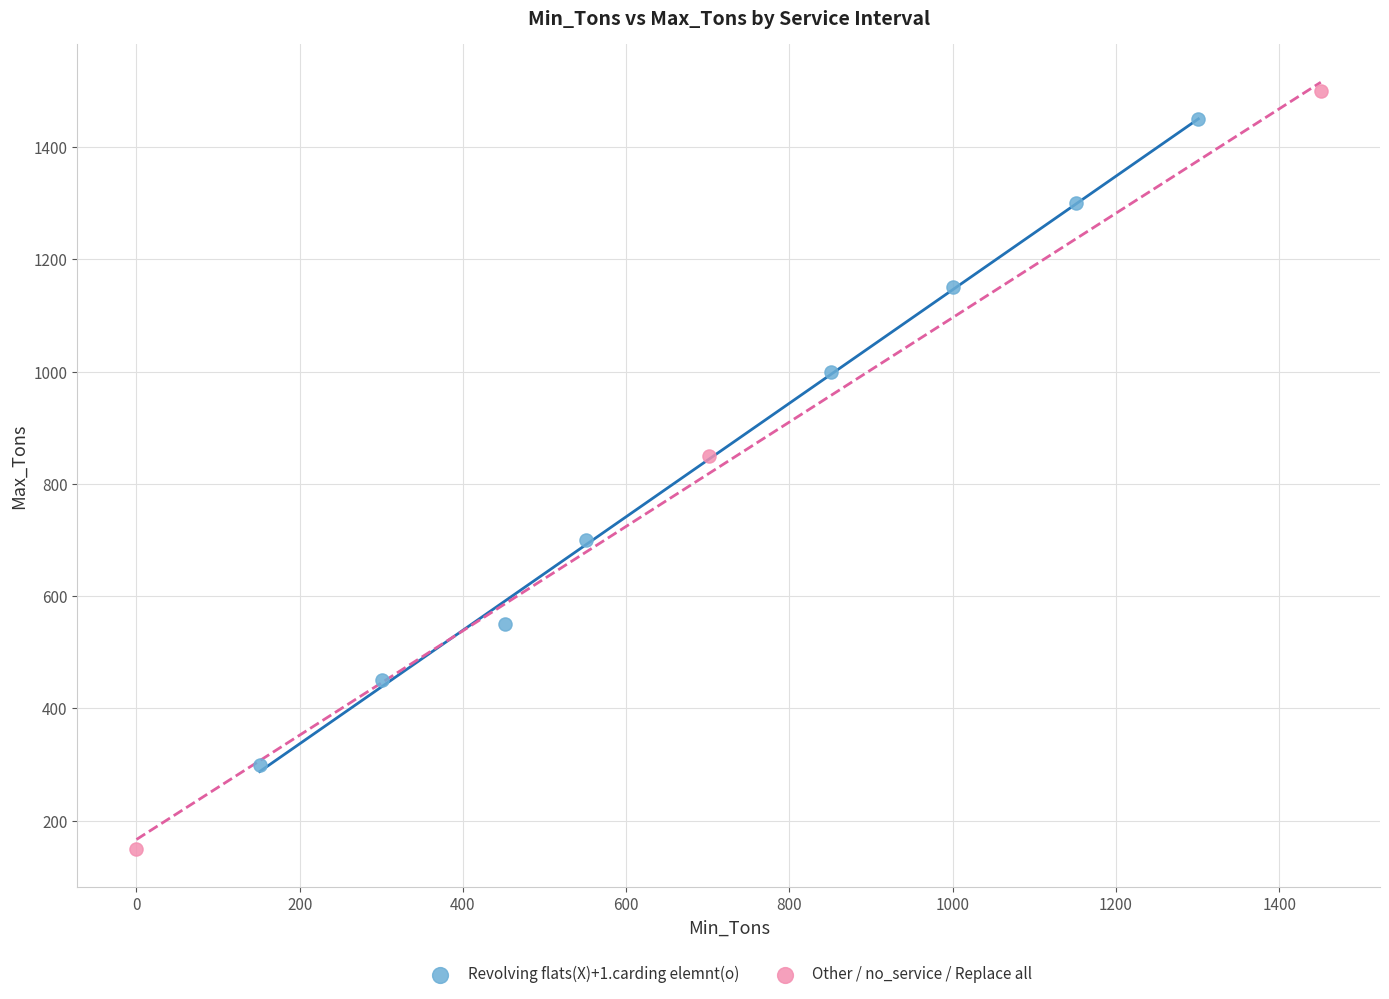

Which series has the largest Y range (max minus min)?

Other / no_service / Replace all